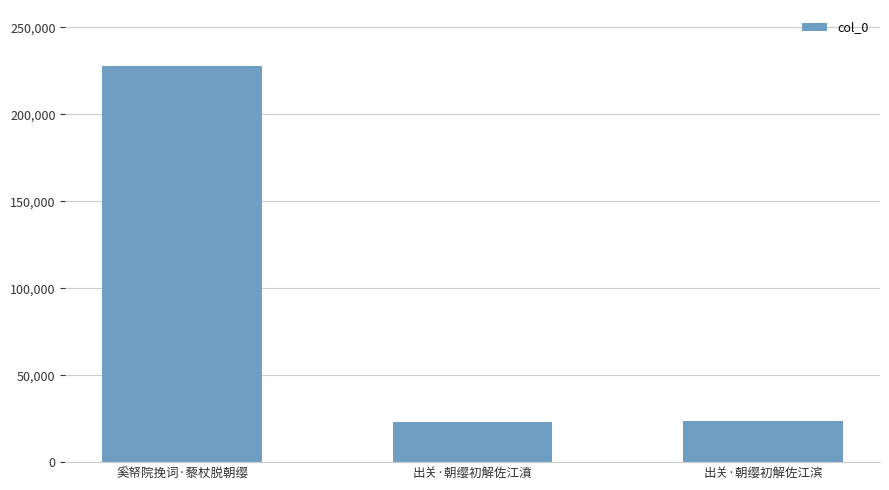

Approximately how many times larger is the value at 出关·朝缨初解佐江濆 compared to 出关·朝缨初解佐江滨?

1.0